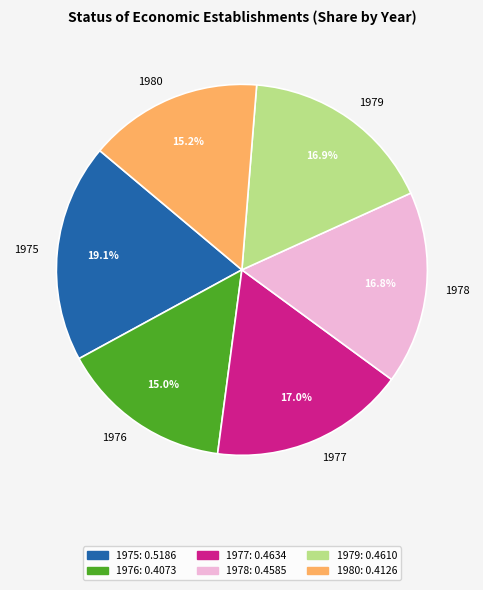

Count the number of slices in the pie.

6